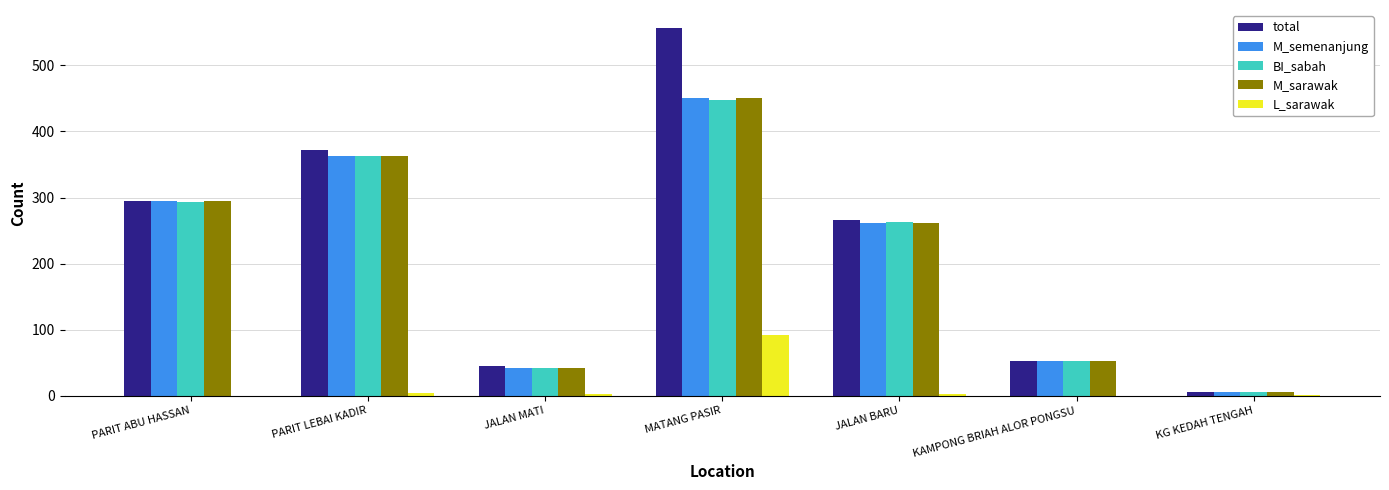

Which series has the largest total across all categories?

total